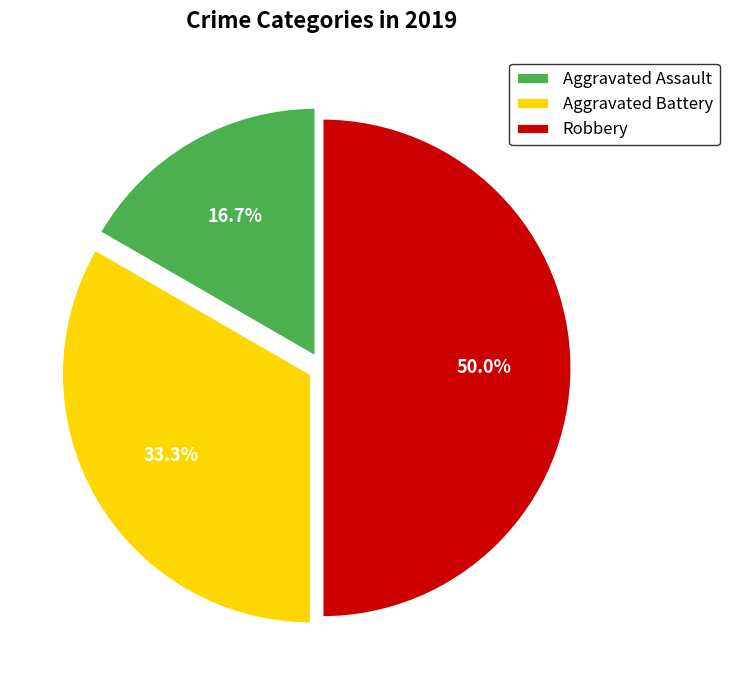

Is Aggravated Battery the majority of the pie?

No